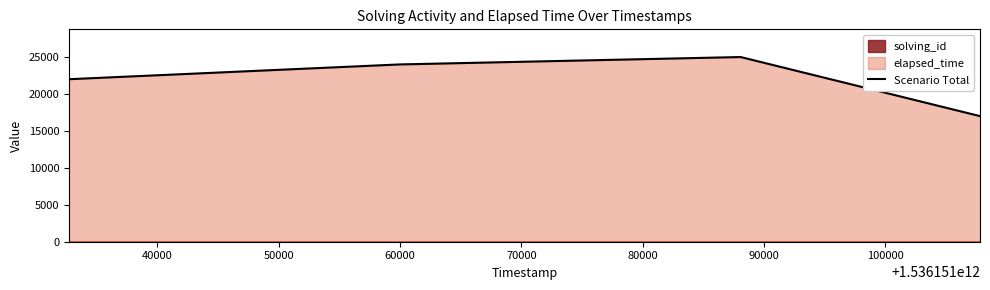

The chart shows a value of 36696 at 50000. True or false?

False